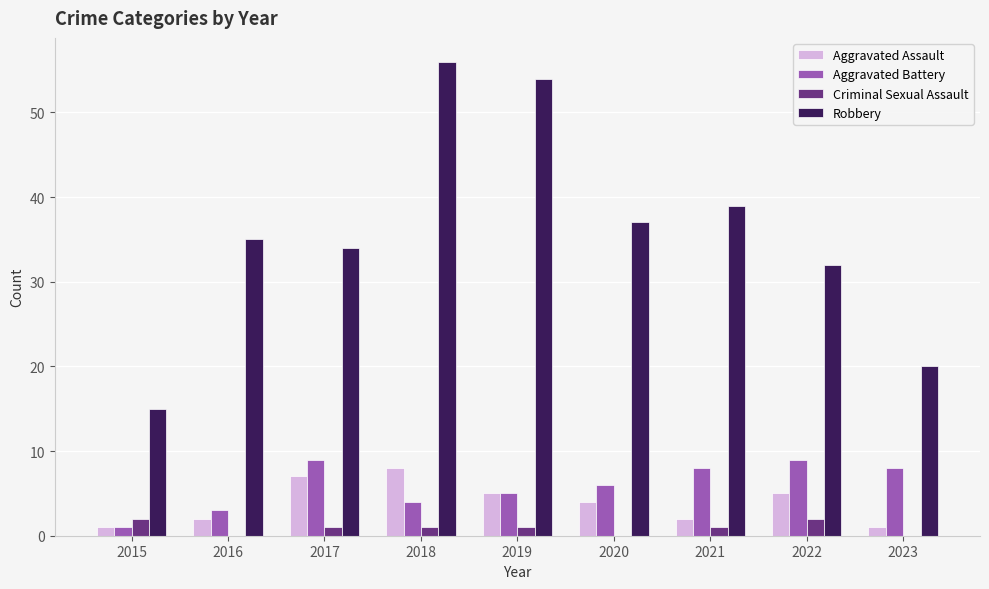

Which series changed the most between 2016 and 2017?

Aggravated Battery